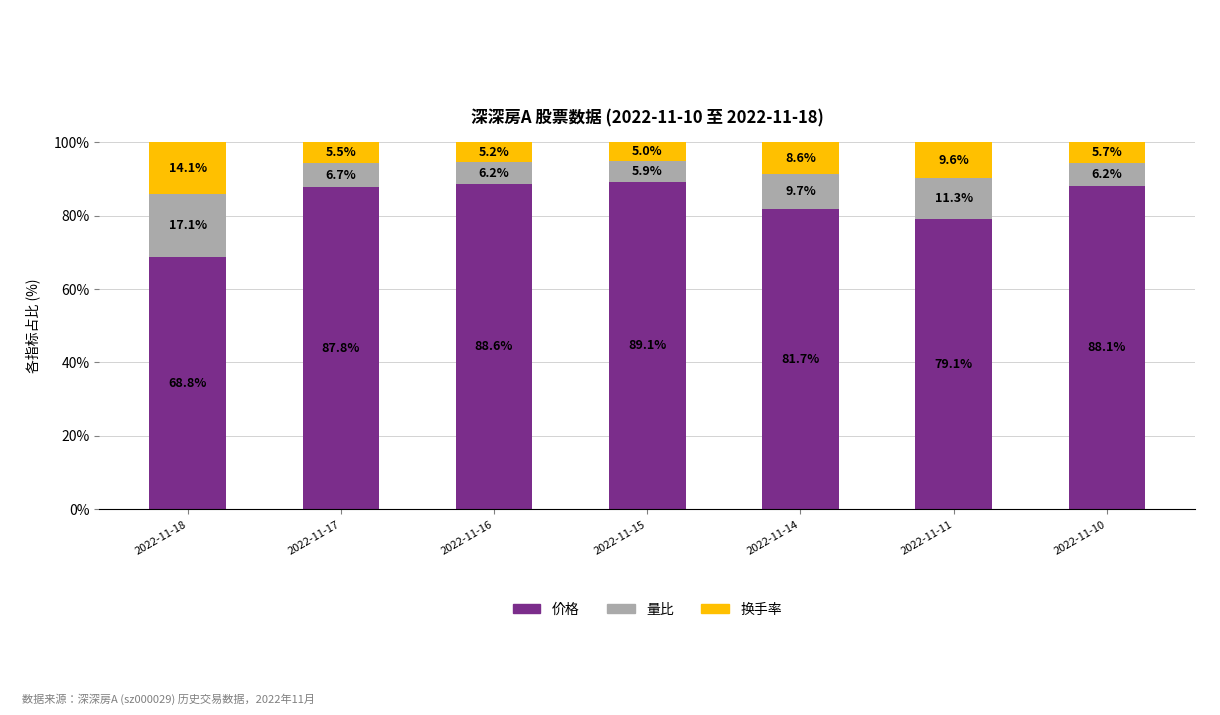

What is the total value across all series at 2022-11-15?

100.0